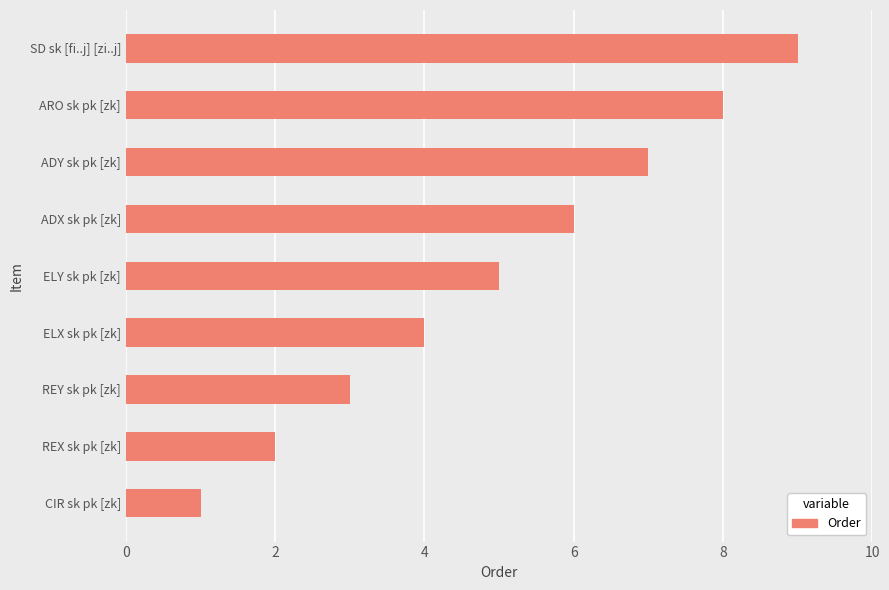

True or false: the data shows 11 at ARO sk pk [zk].

False